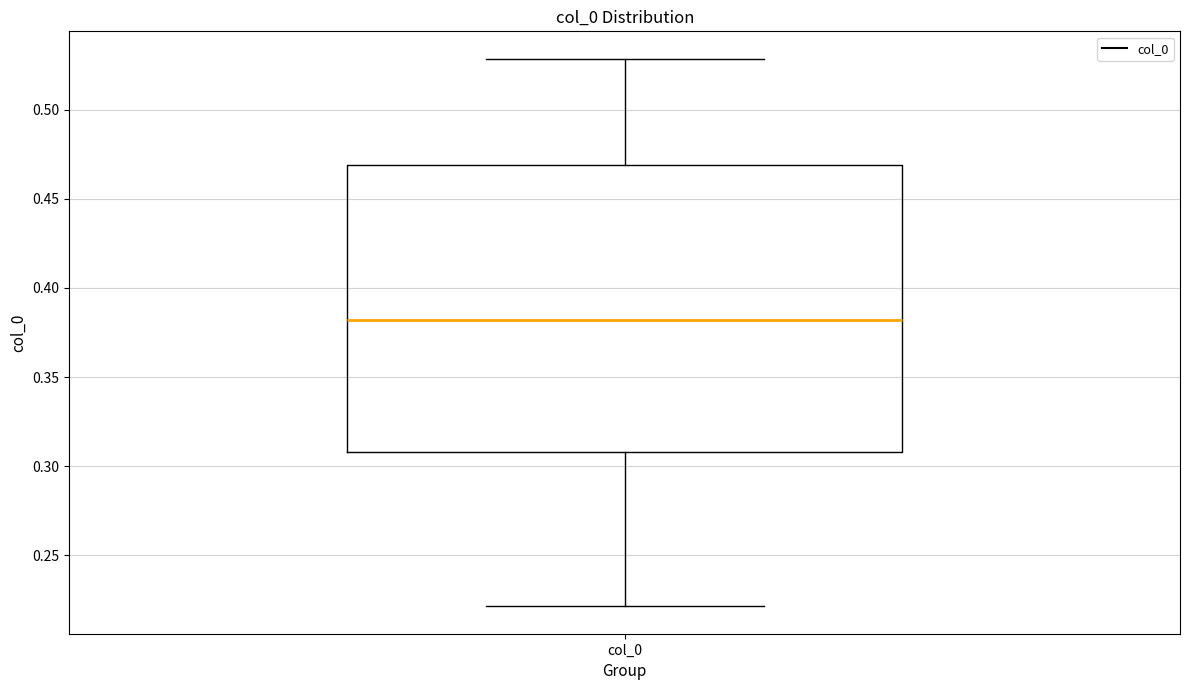

Where is the lower edge of the box for col_0 on the y-axis? The values are not printed on the chart, so give them approximately, as read against the axis.

0.31